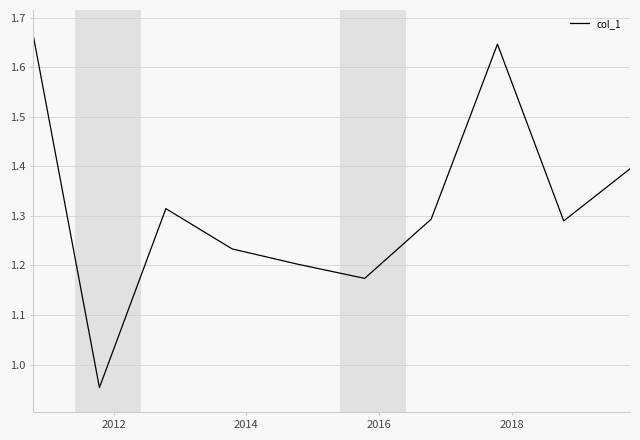

What is the difference between the maximum and minimum values?

0.7